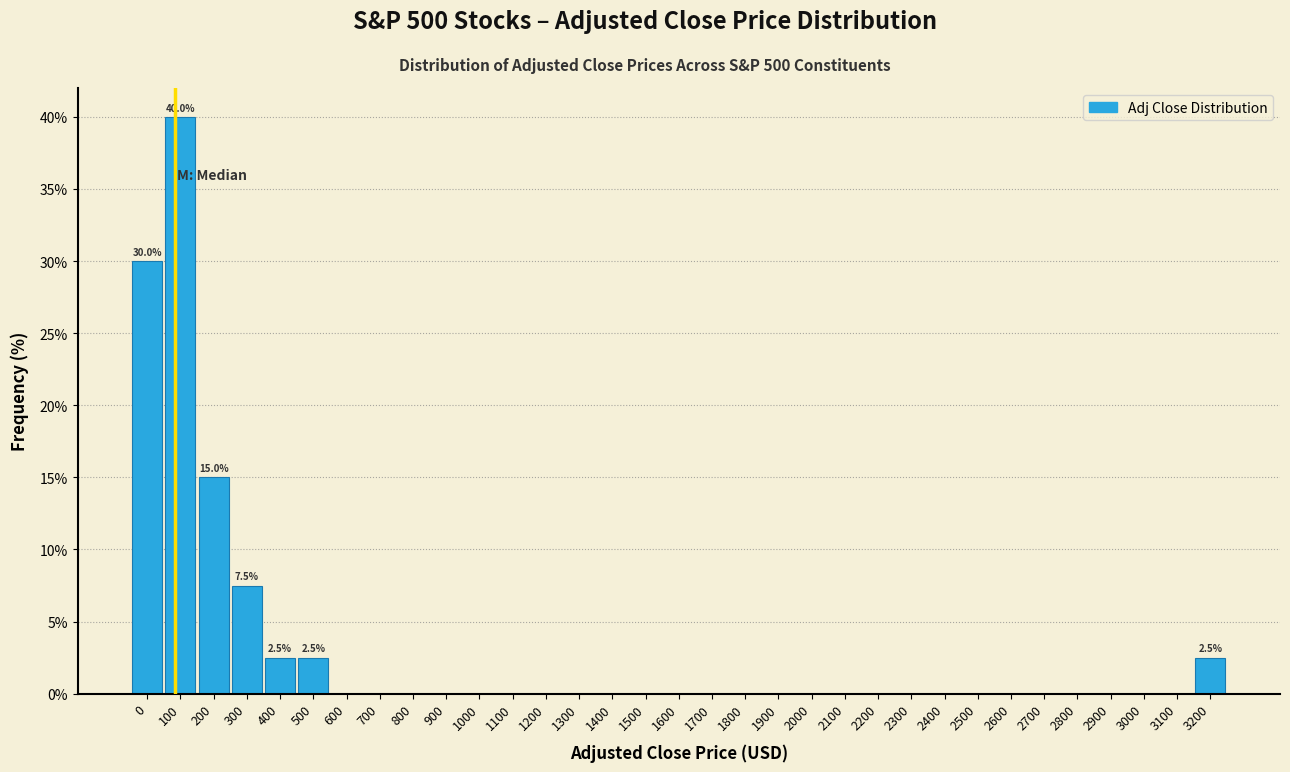

What is the sum of all values?

100.0